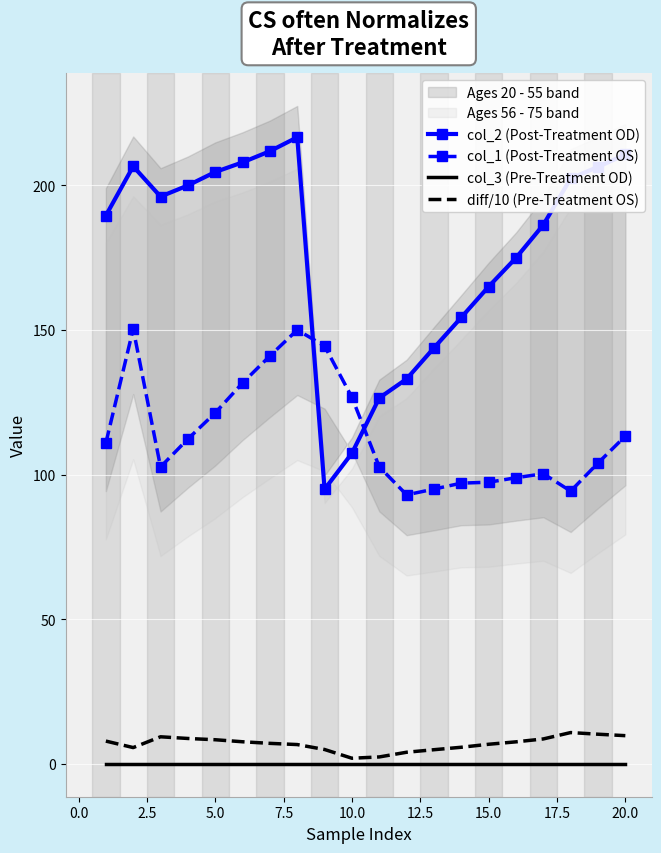

True or false: diff/10 (Pre-Treatment OS) and col_3 (Pre-Treatment OD) cross at least once.

False